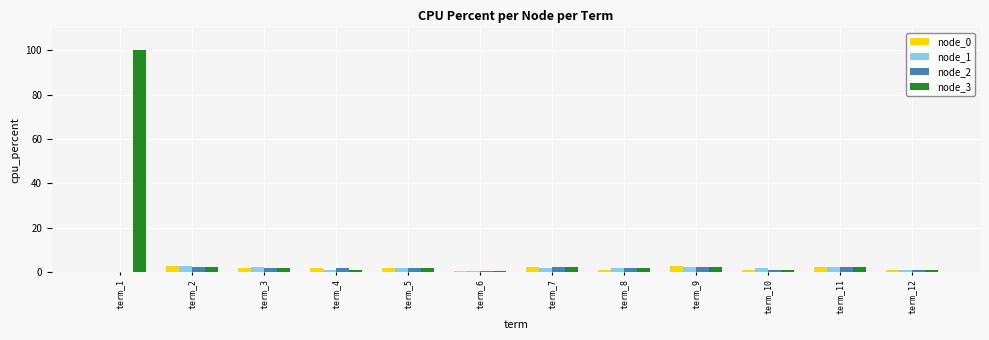

The node_3 series shows 1.0 at term_10. True or false?

True